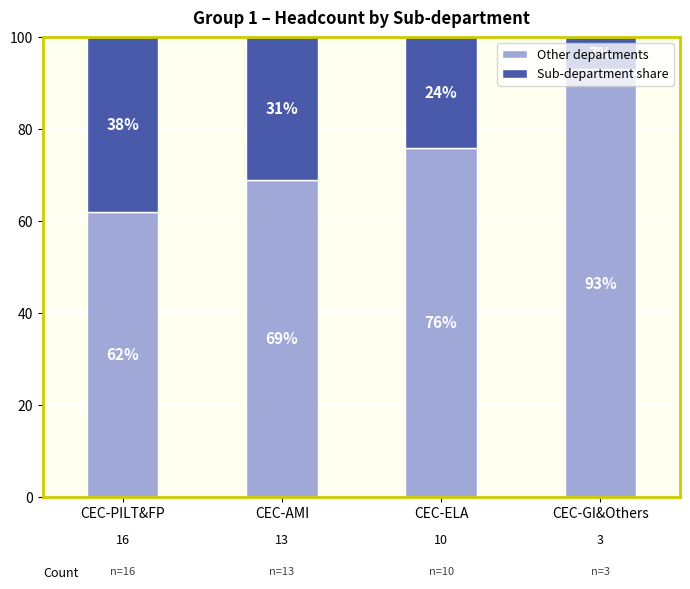

Rank the categories by Other departments value from highest to lowest.

CEC-GI&Others, CEC-ELA, CEC-AMI, CEC-PILT&FP